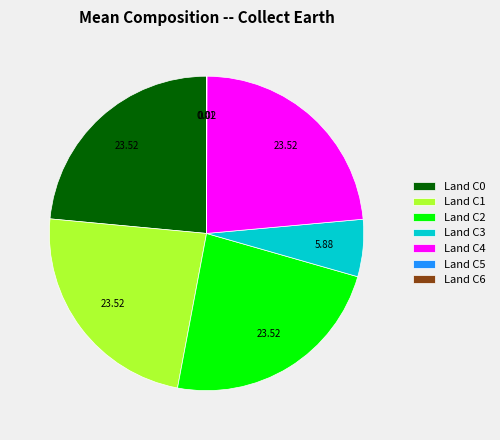

Does any single category account for the majority?

No